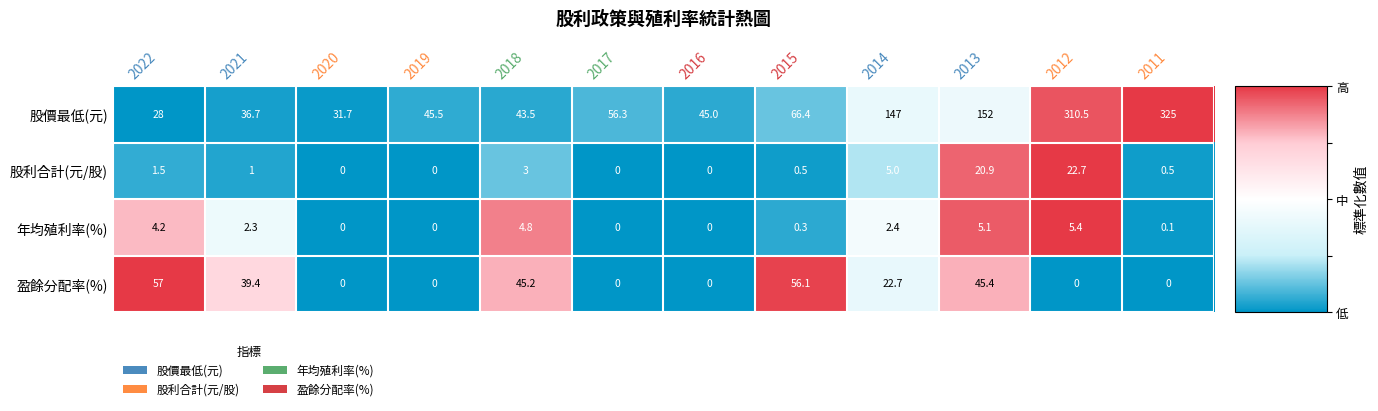

What is the difference between the highest and lowest values at 2018?

42.2